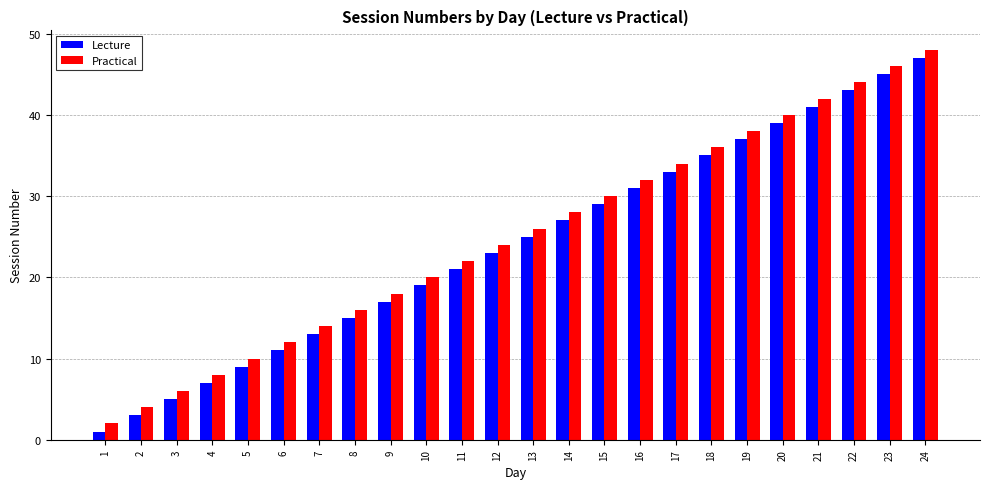

At 14, list the series in order from largest to smallest.

Practical, Lecture